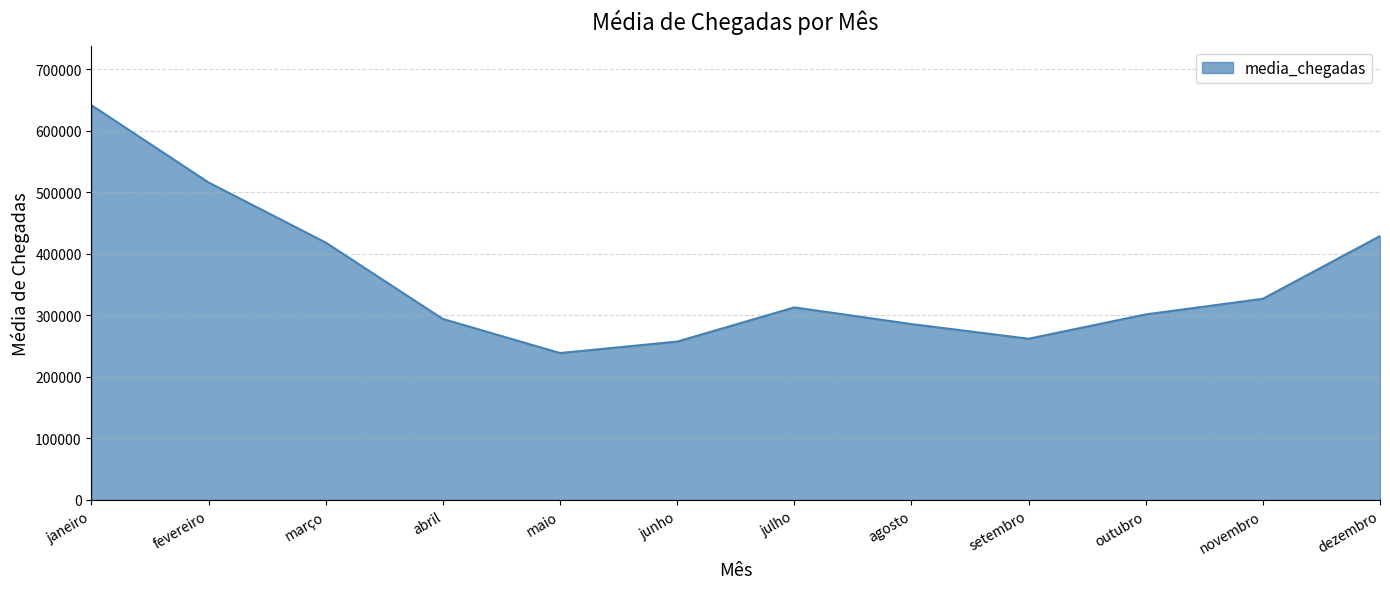

Is it true that the value at dezembro is 428798?

True